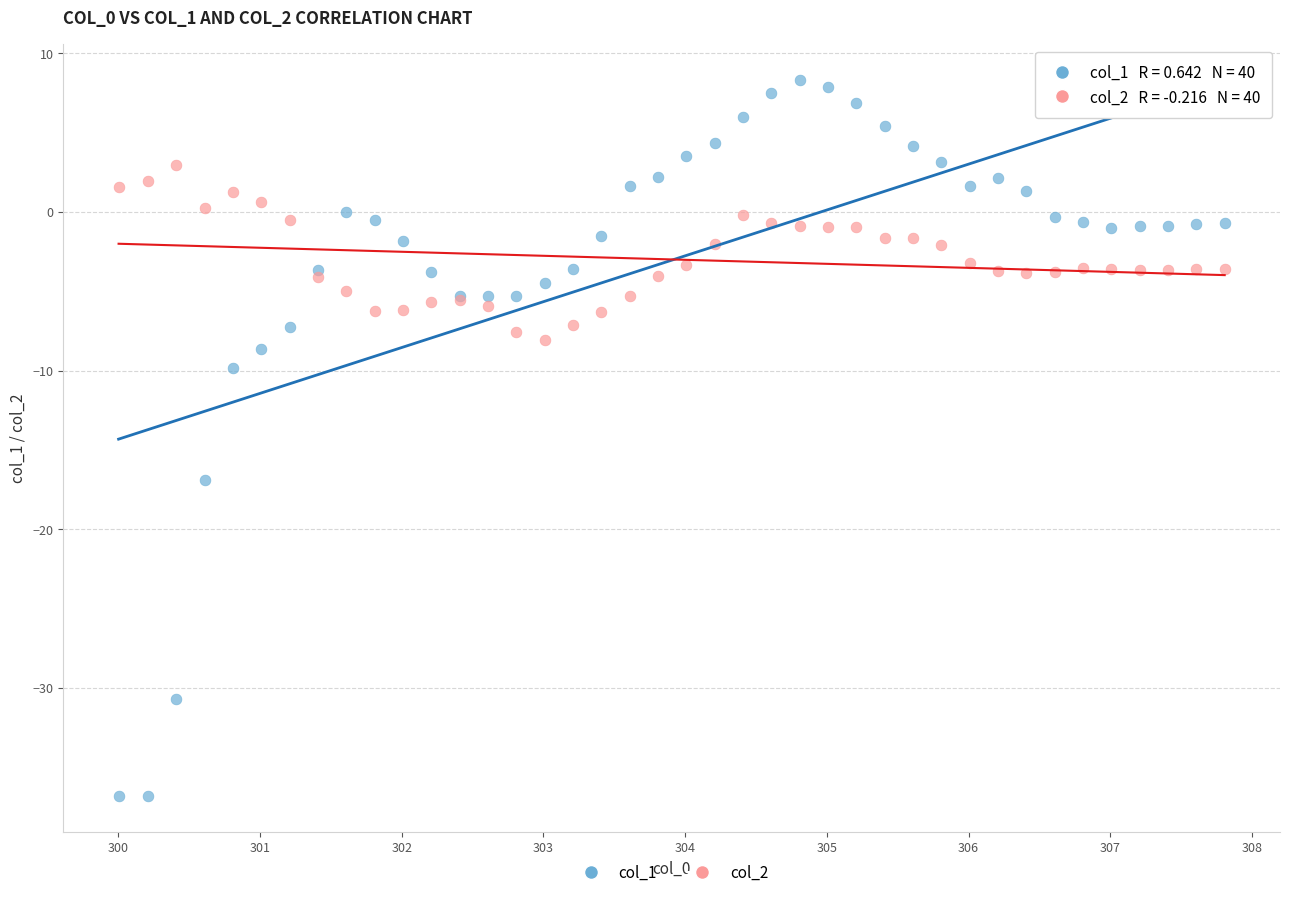

Across all series, what Y value is closest to -14?

-16.9